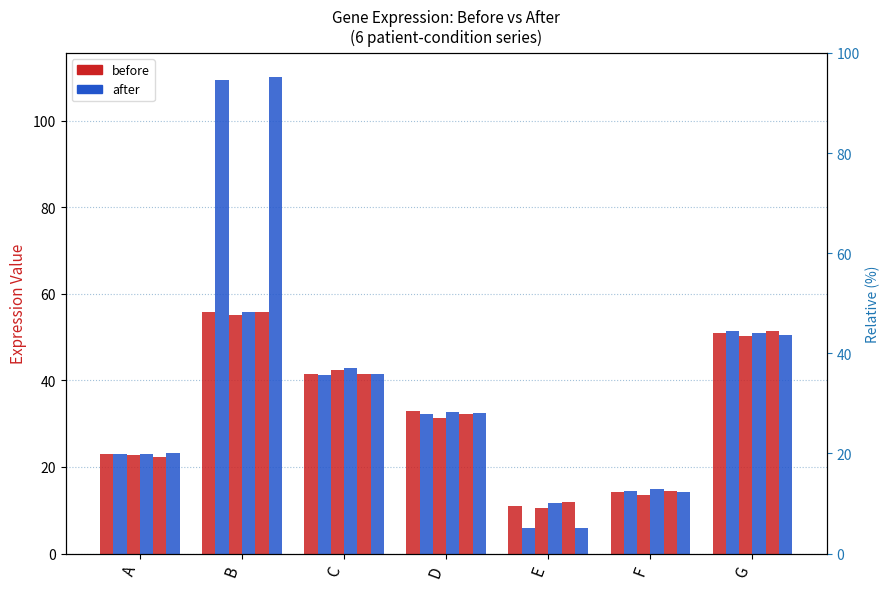

The Patient 2, after series shows 19.5 at E. True or false?

False